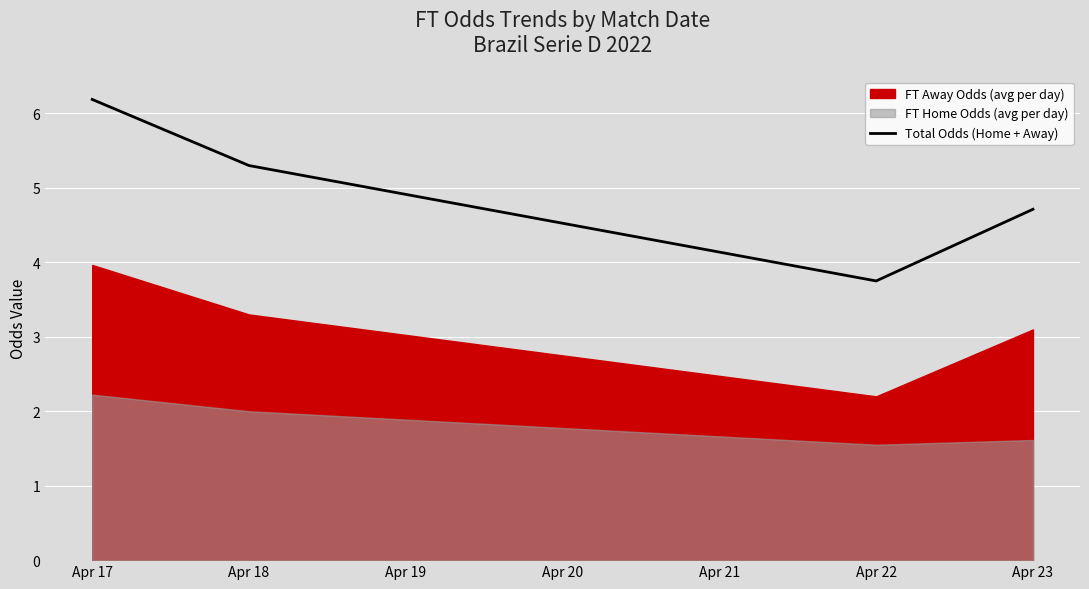

How many values exceed 5?

2